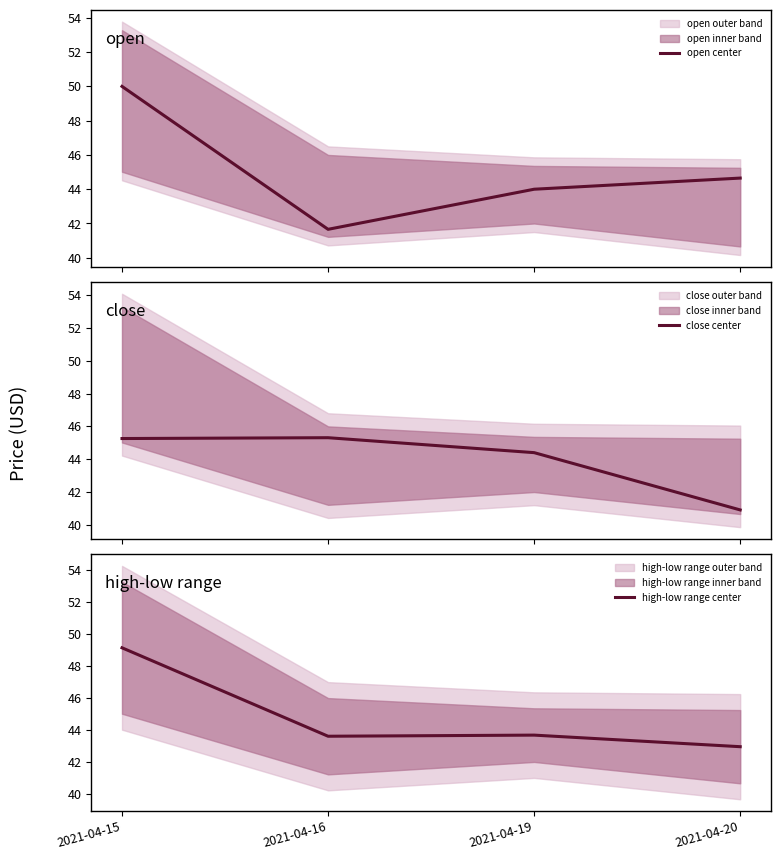

What is the sum of all close center values?

175.9